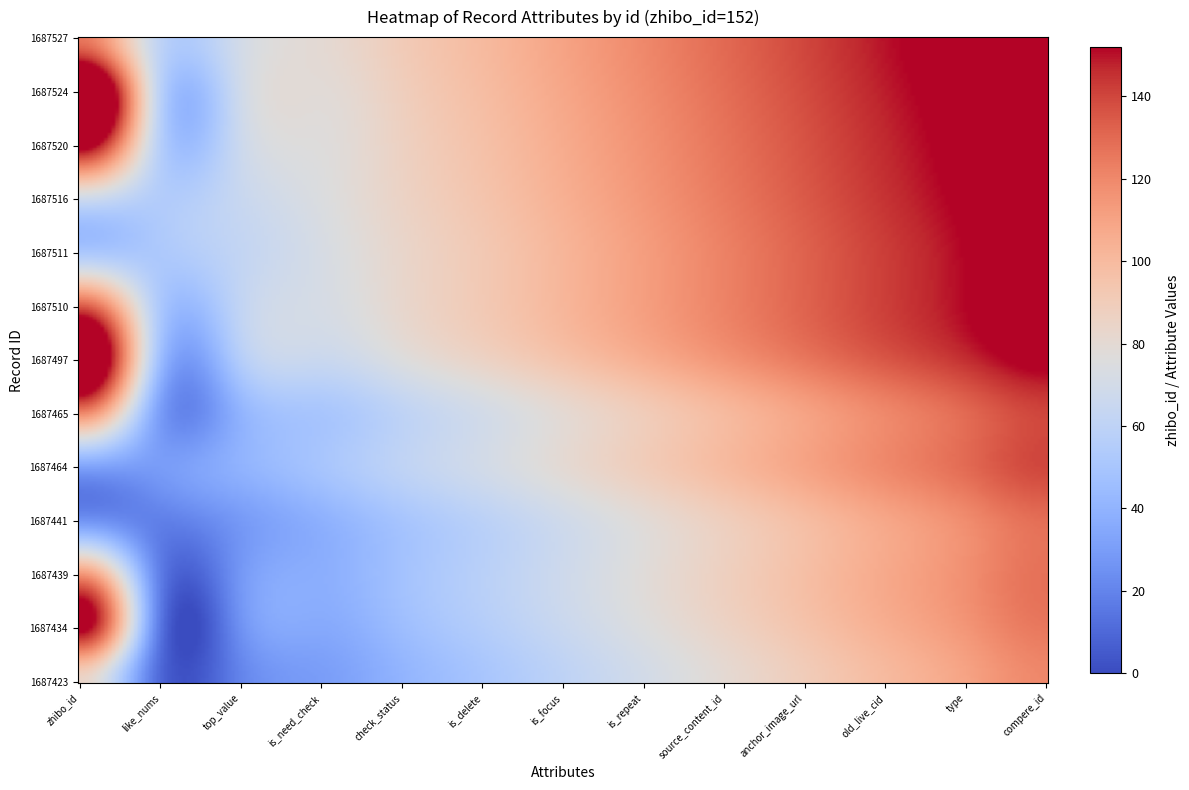

Which series has the largest total across all categories?

1687527